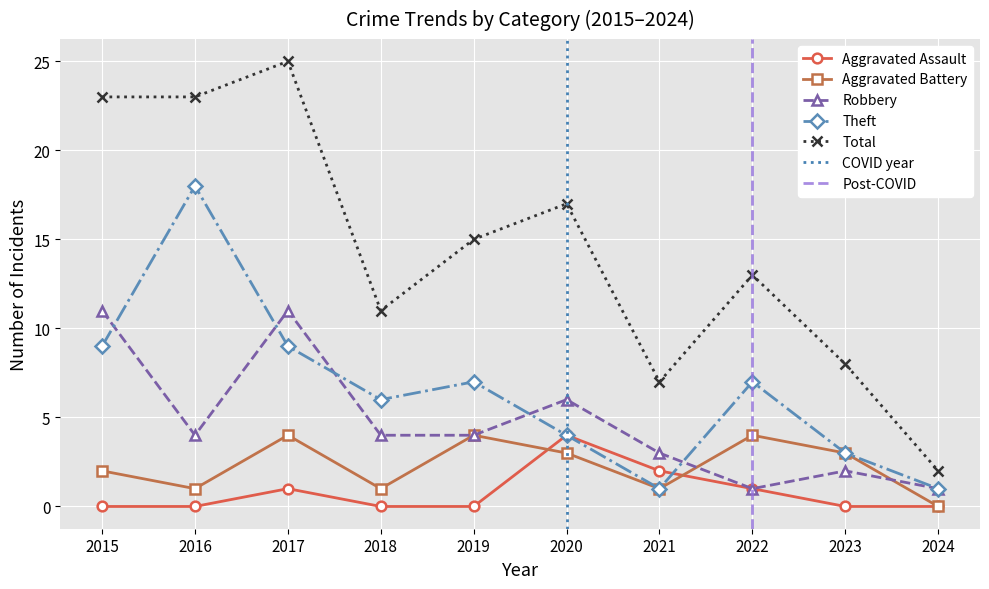

Between 2021 and 2019, which is larger?

2021